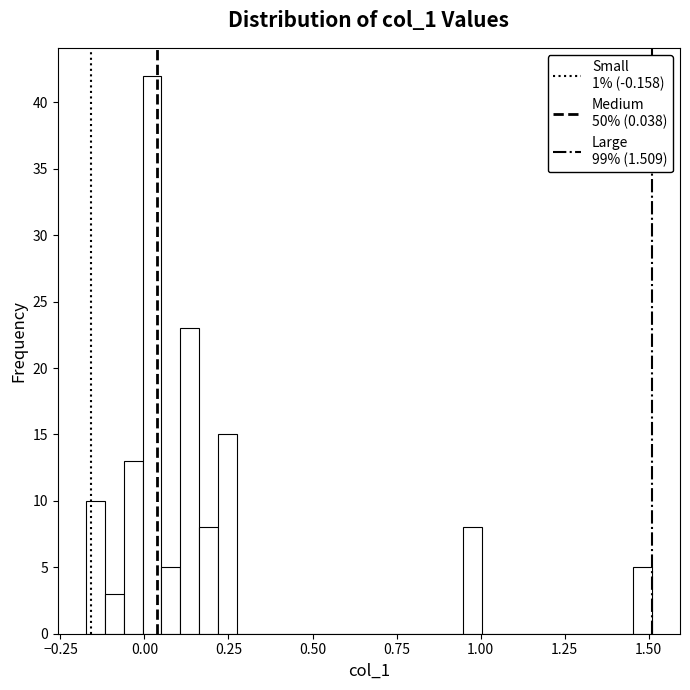

Around what value on the x-axis is the tallest bar? Give the approximate position of its centre, as read against the axis.

0.00